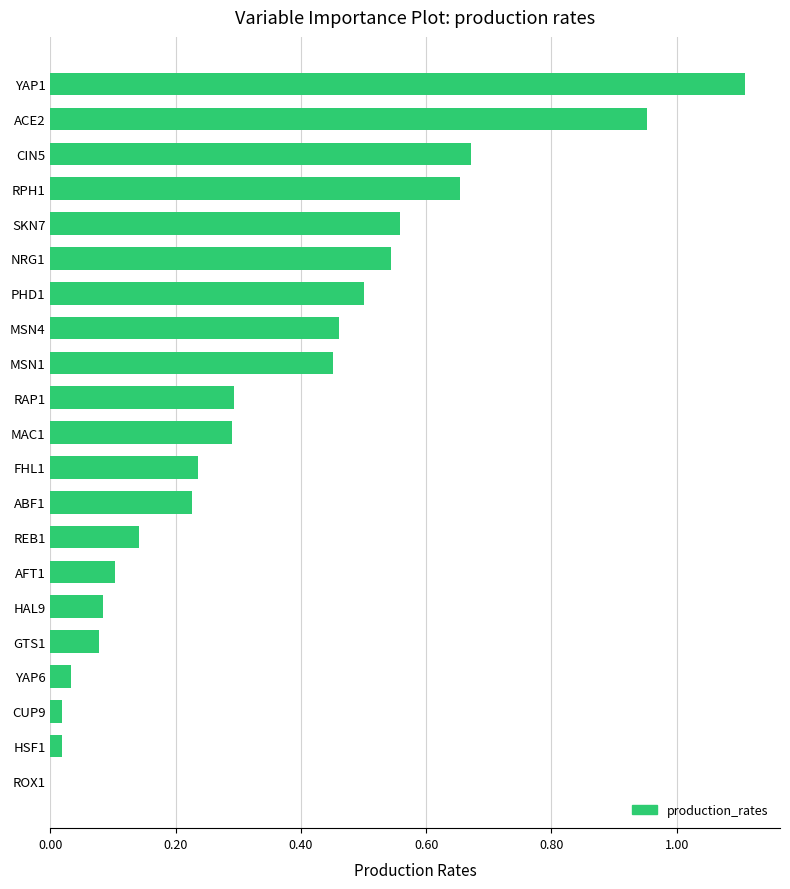

Is it true that the value at GTS1 is 0.1?

True